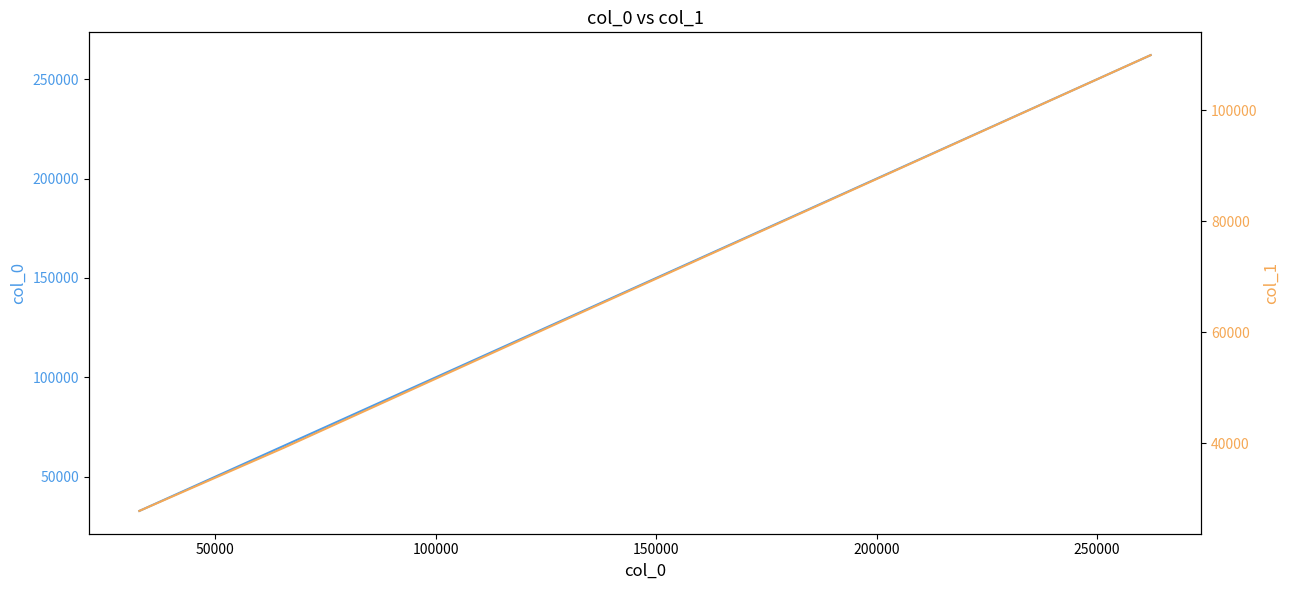

At how many categories does at least one series exceed 170320?

1